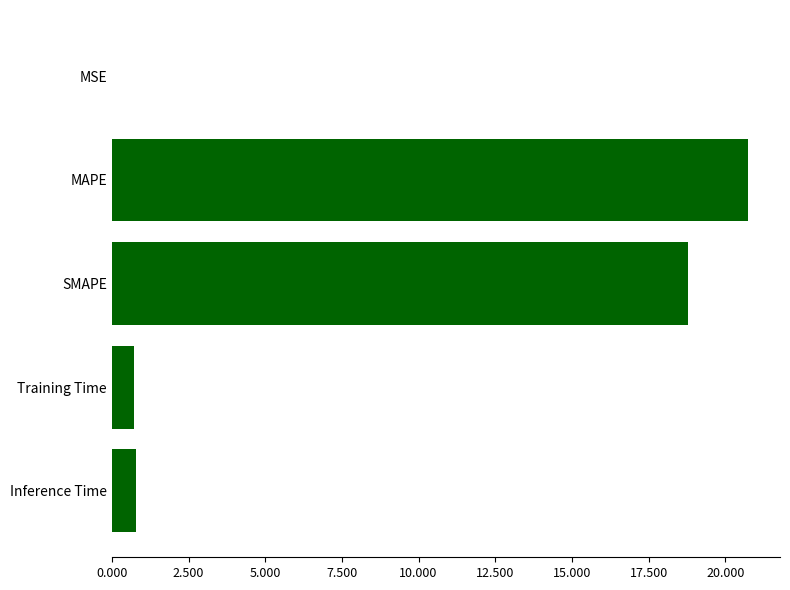

How many distinct data groups are displayed?

1